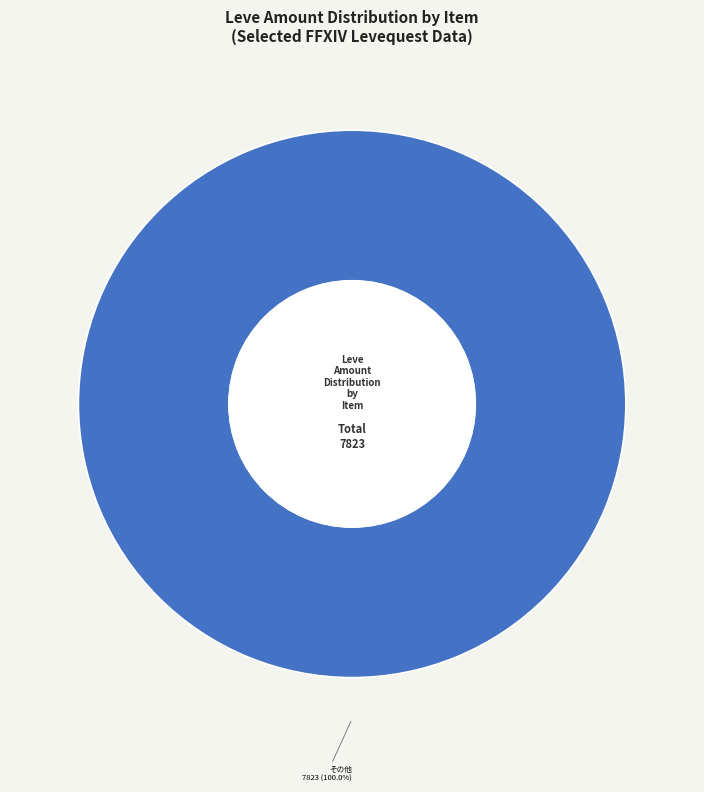

What is the majority slice?

その他